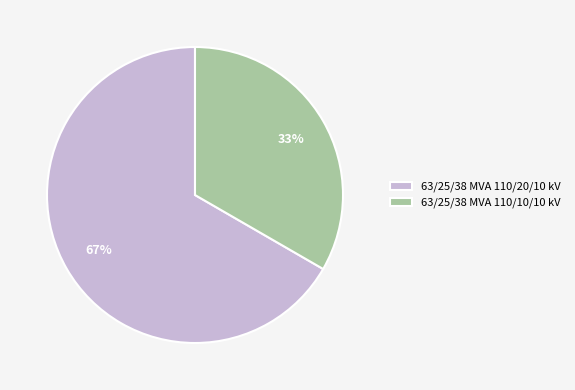

Combined, do 63/25/38 MVA 110/10/10 kV and 63/25/38 MVA 110/20/10 kV account for over 50%?

Yes